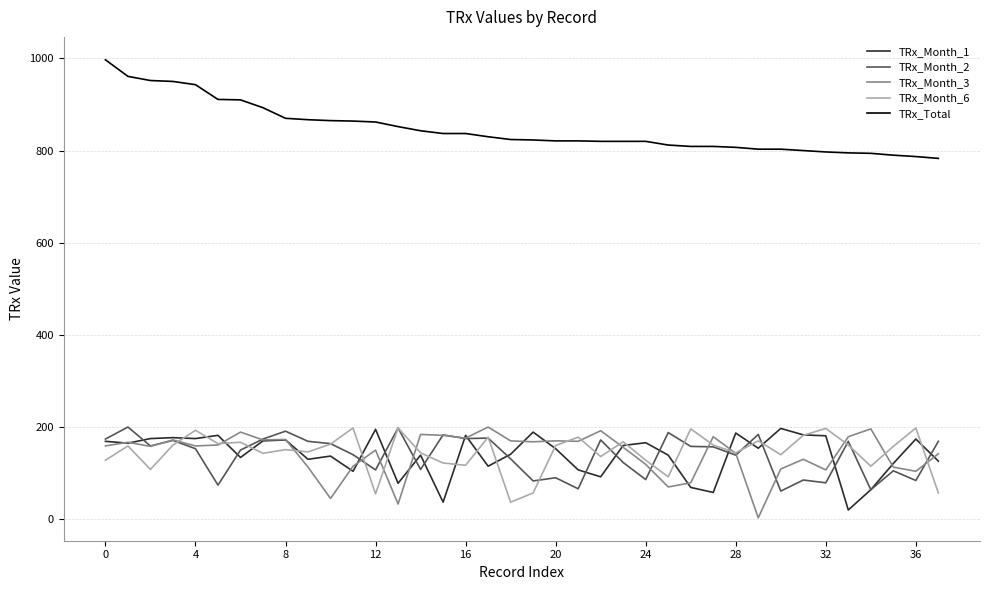

Which series has the largest total across all categories?

TRx_Total